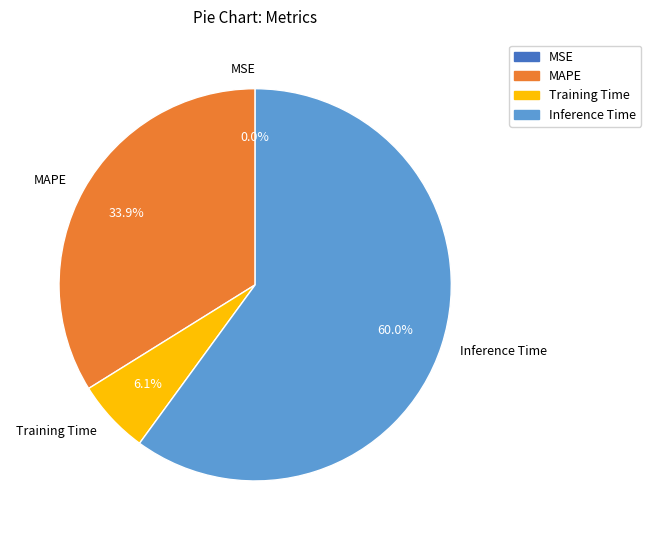

What is the majority slice?

Inference Time